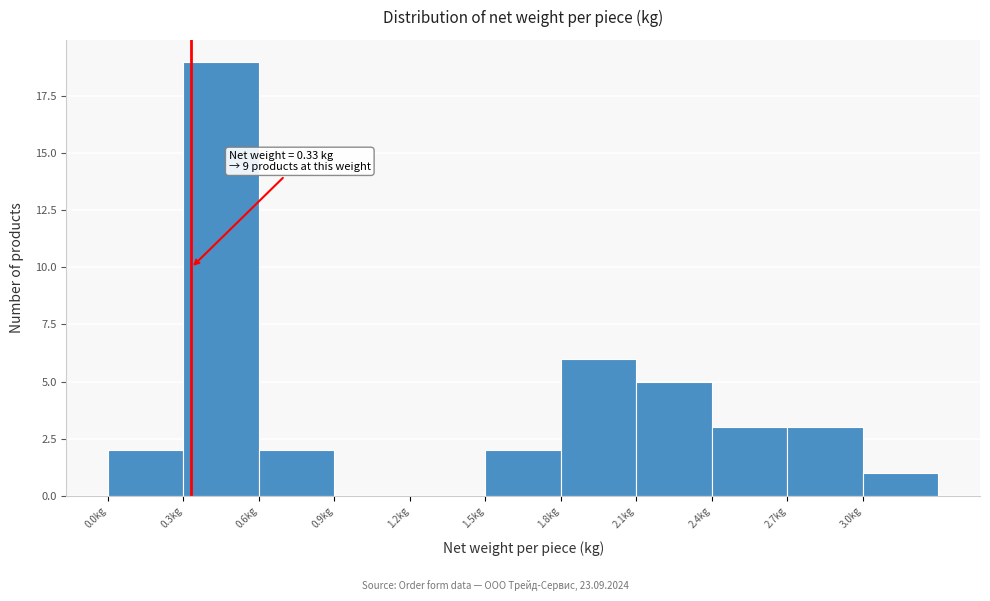

Over which range of the x-axis is the bar tallest?

0.3 to 0.6